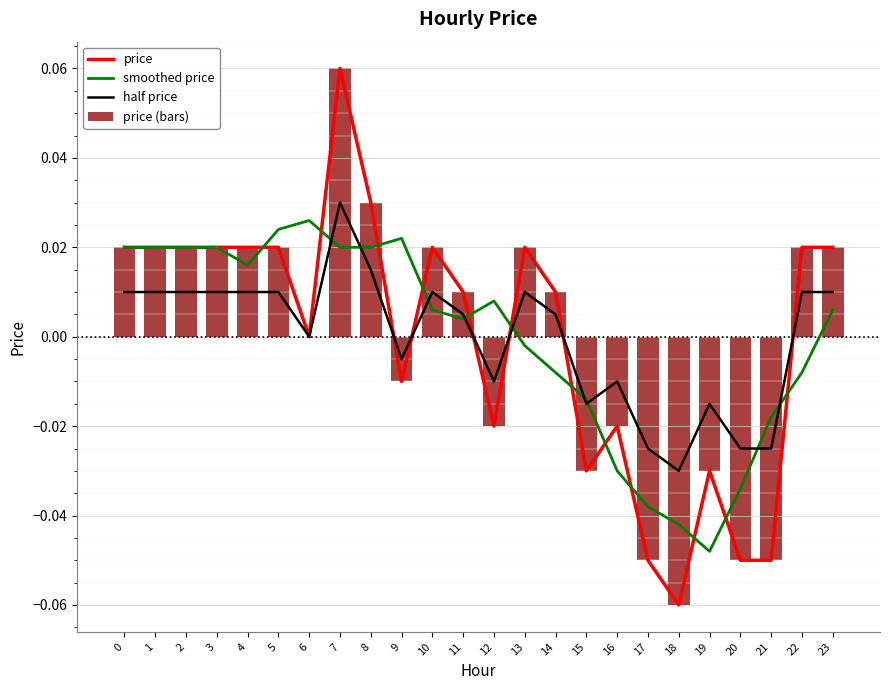

What is the lowest value of the price (bars) series?

-0.1